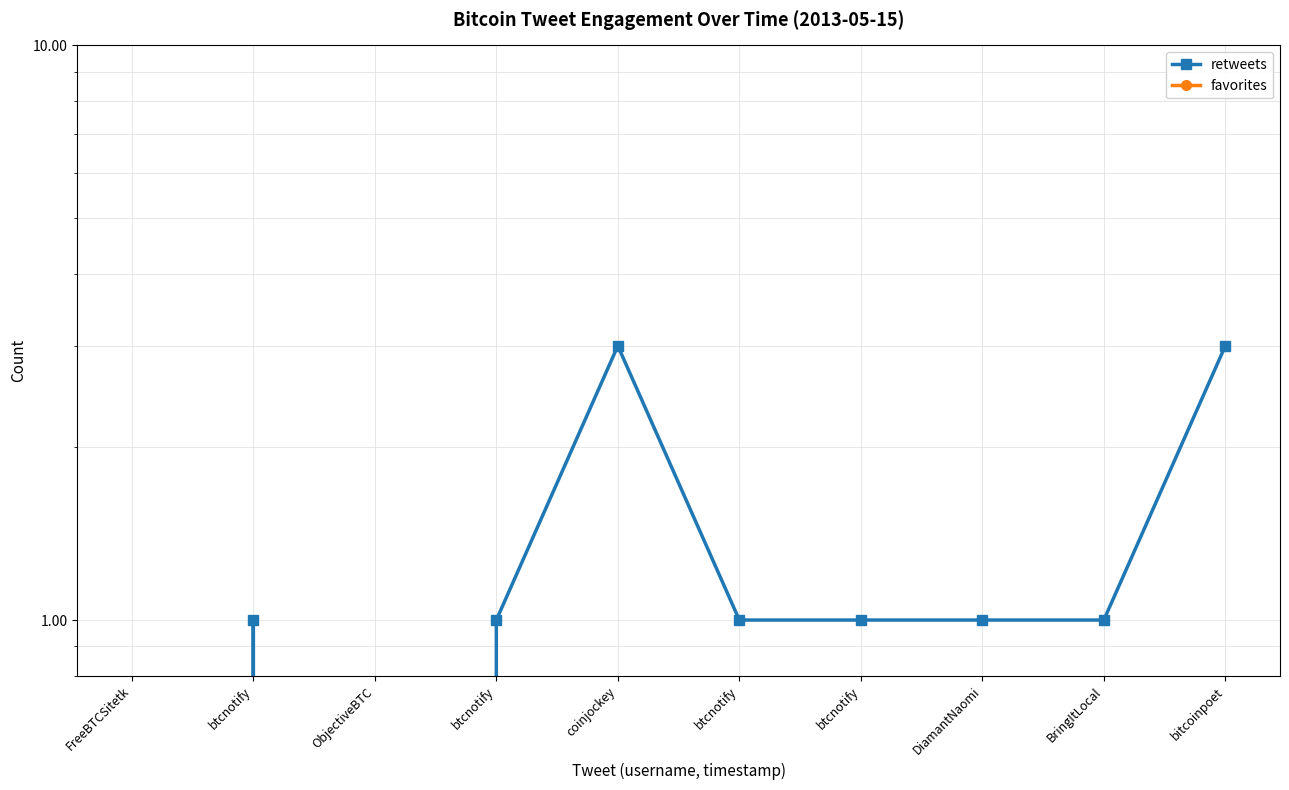

Reading right to left, transcribe all the data shown in this chart.

retweets: 3	1	1	1	1	3	1	0	1	0
favorites: 0	0	0	0	0	0	0	0	0	0